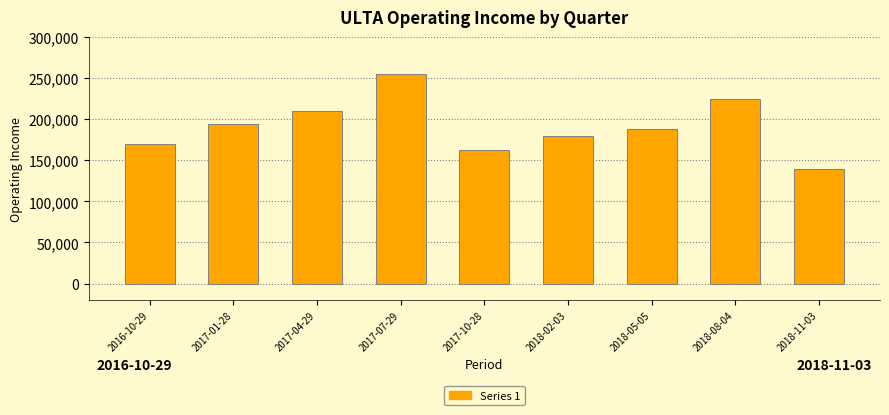

Reading left to right, transcribe all the data shown in this chart.

2016-10-29=169200	2017-01-28=193800	2017-04-29=209900	2017-07-29=254400	2017-10-28=162700	2018-02-03=179800	2018-05-05=188400	2018-08-04=224300	2018-11-03=139600